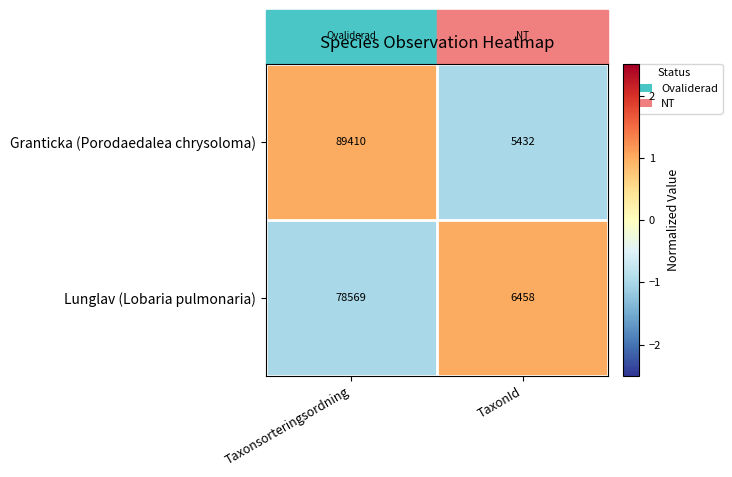

What is the smallest value displayed?

5432